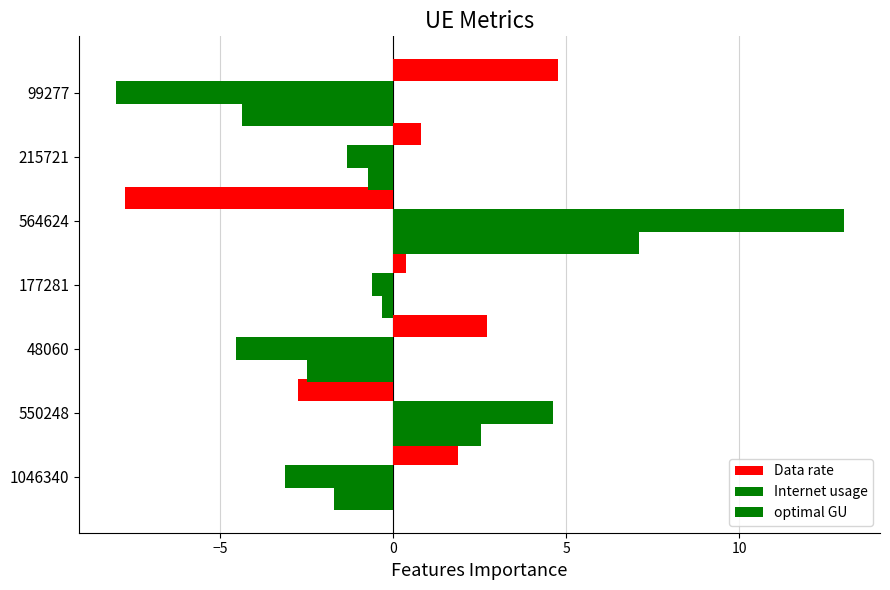

Count the number of data series in this chart.

3